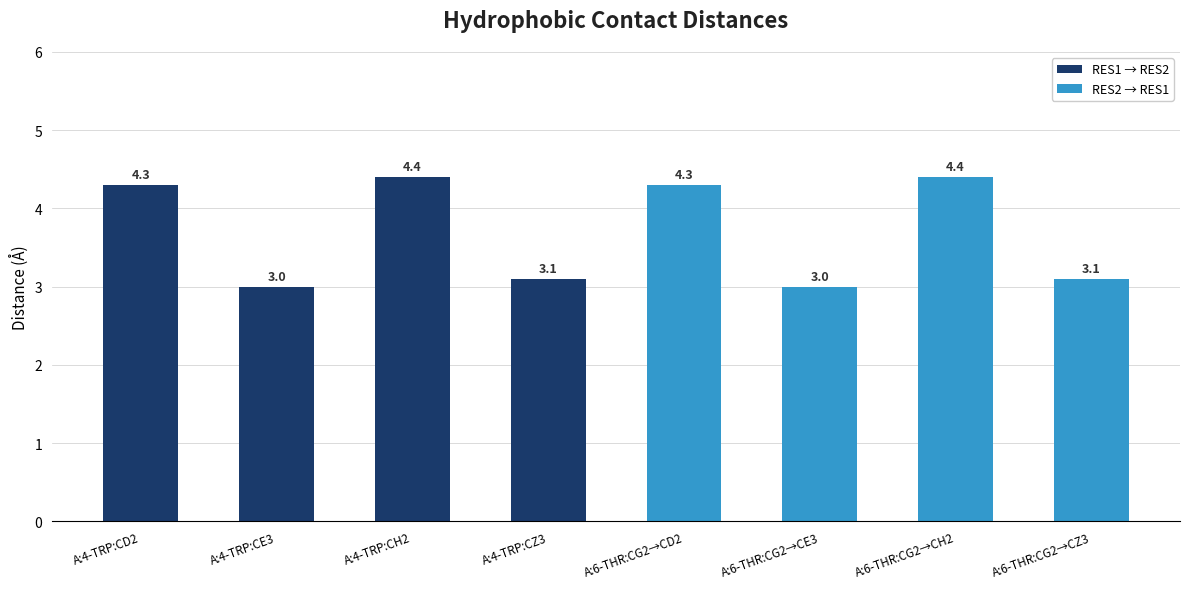

The value of RES1 → RES2 at A:4-TRP:CH2 is 4.4. True or false?

True